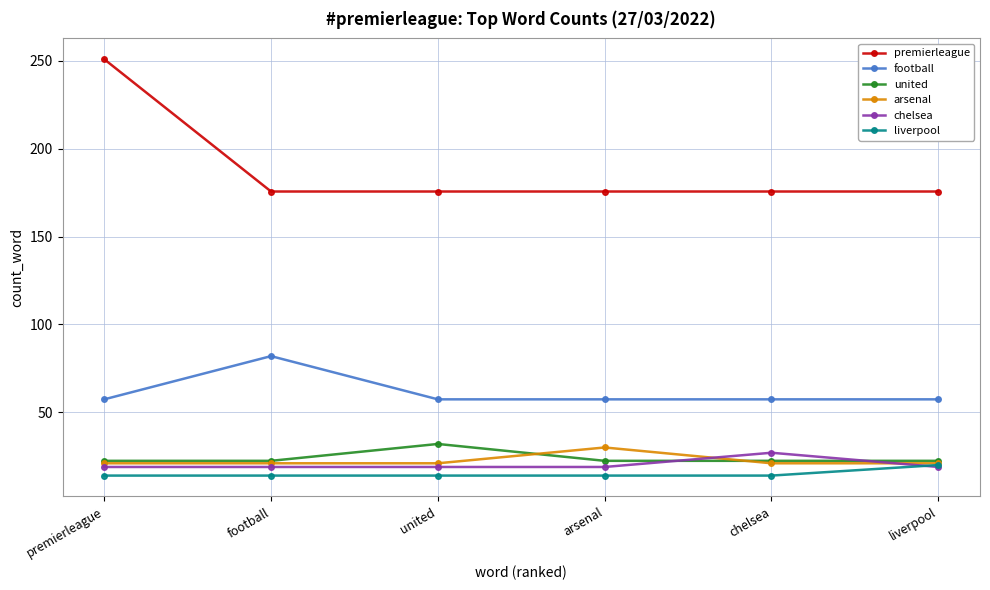

What is the label of the 6th point from the right?

premierleague